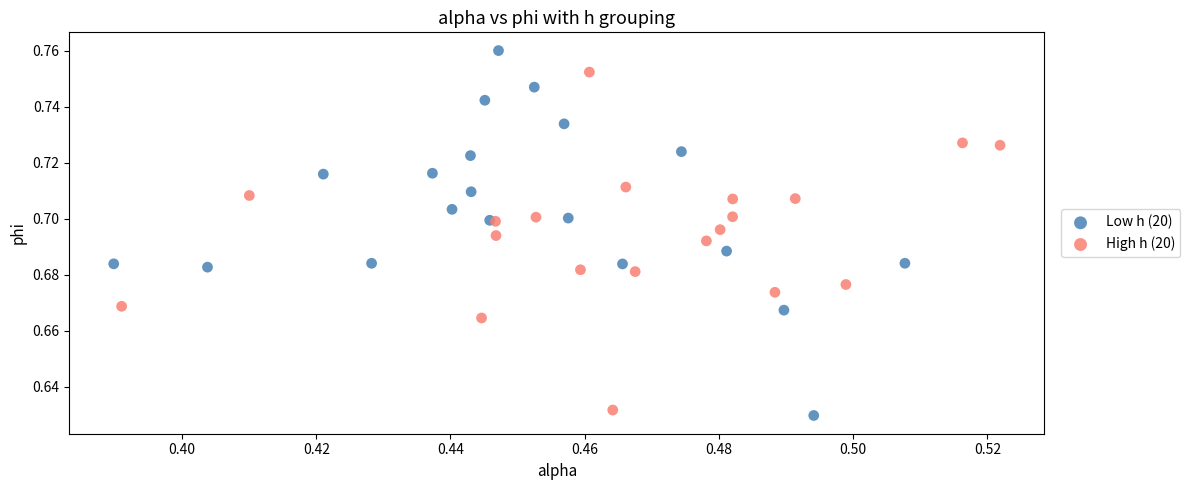

Which series has the largest Y range (max minus min)?

Low h (20)